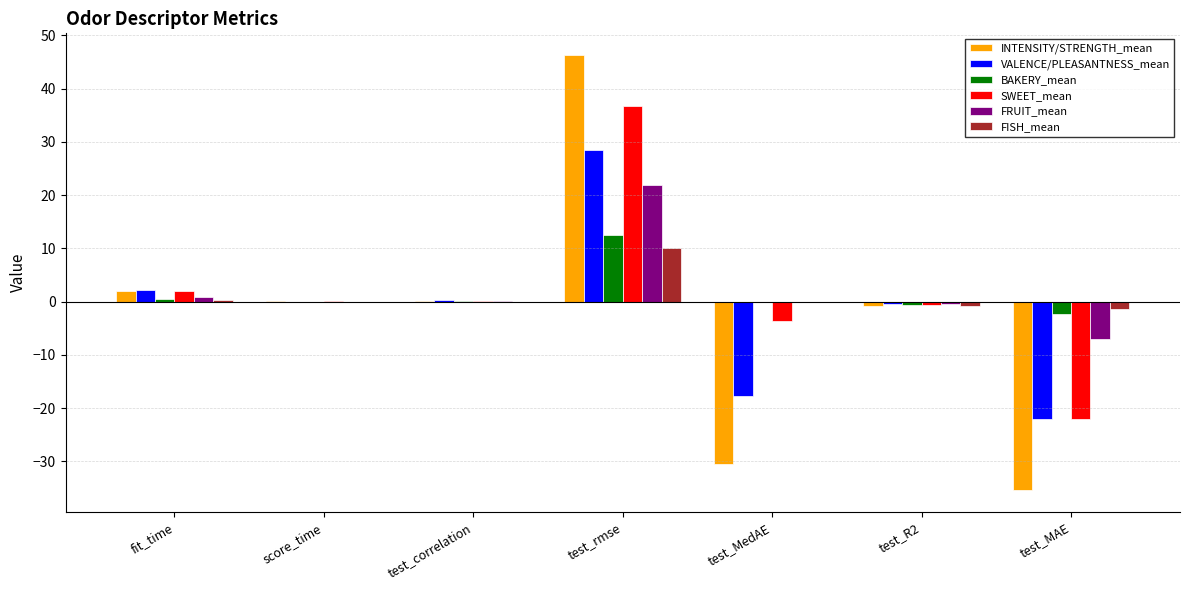

What is the average value of the BAKERY_mean series?

1.4